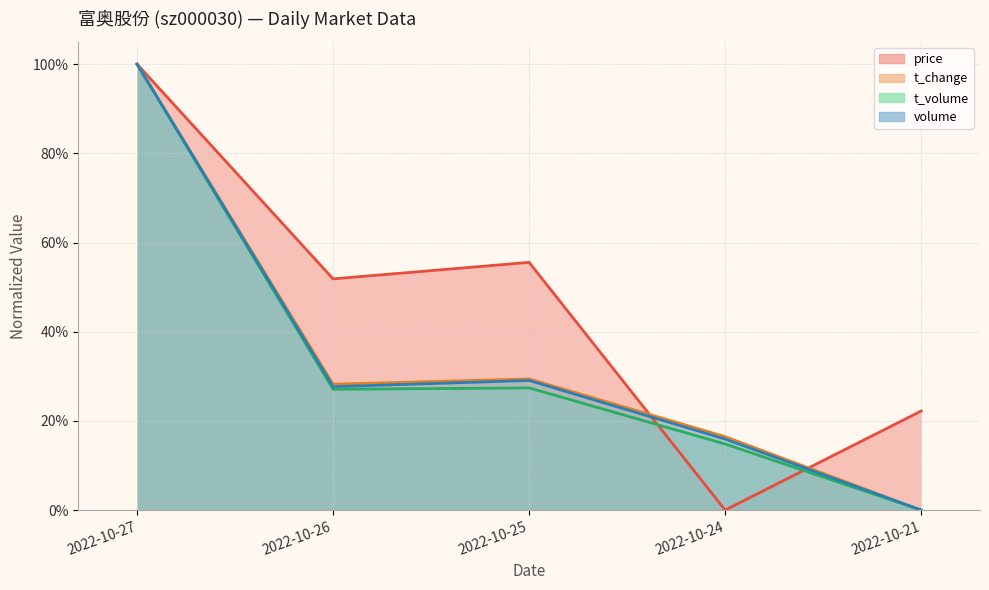

The value of volume at 2022-10-27 is 1.0. True or false?

True